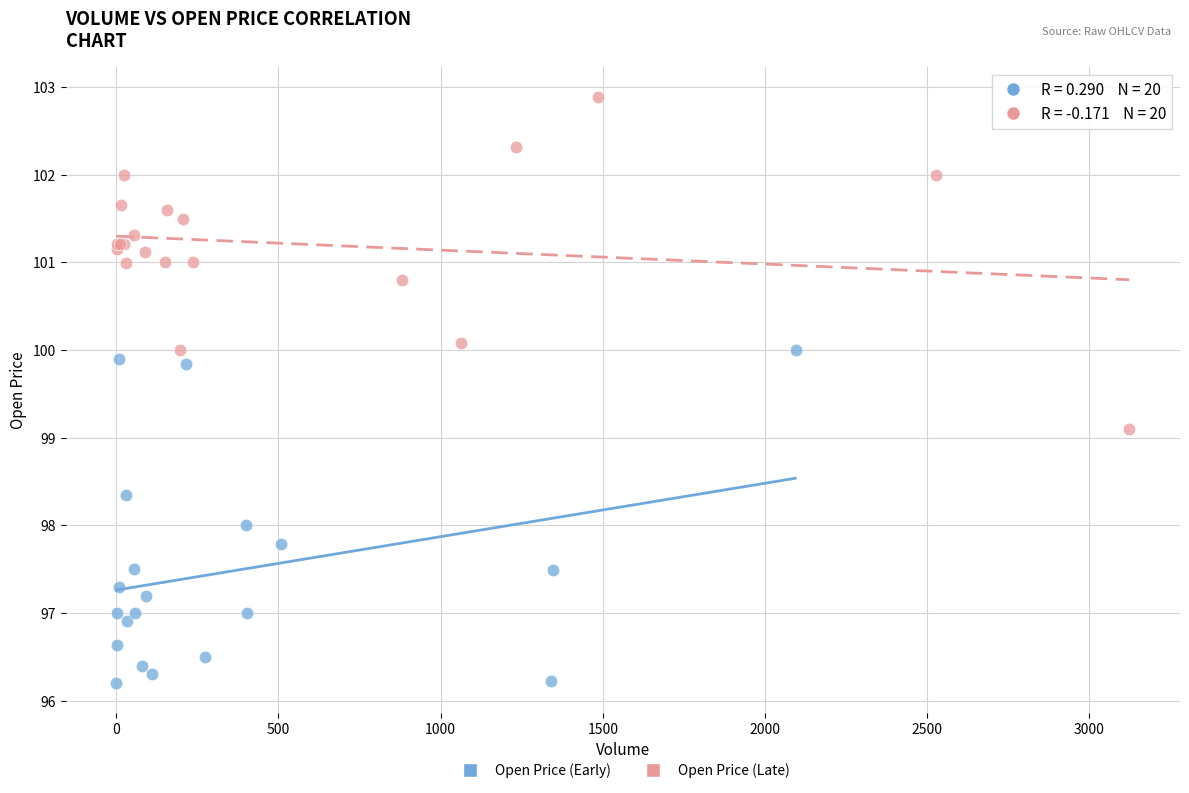

Which series contains the lowest Y value?

Open Price (Early)